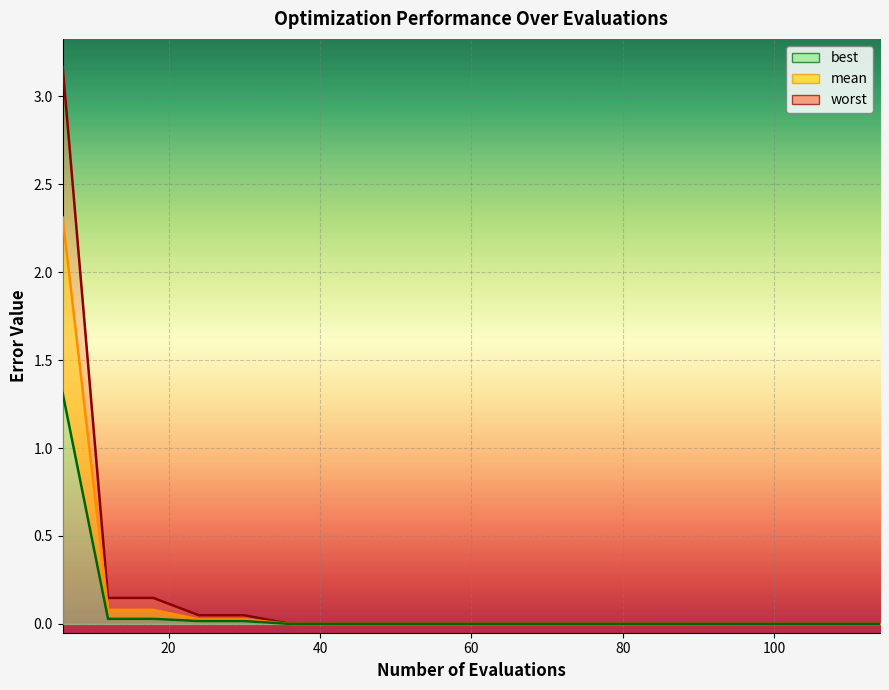

The value of mean at 72 is 0.0. True or false?

True